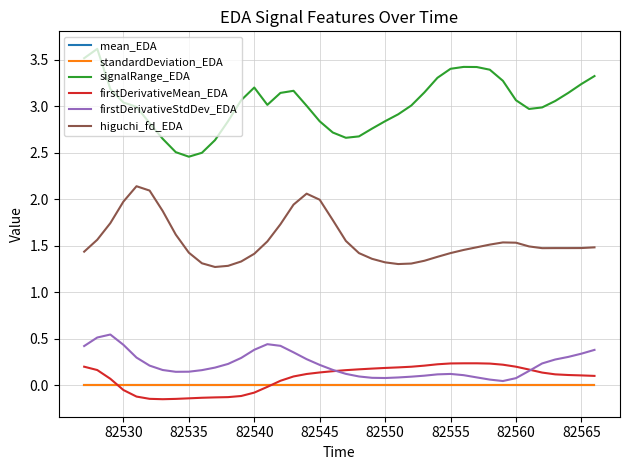

In firstDerivativeMean_EDA, how many points are lower than both neighbors (excluding endpoints)?

1